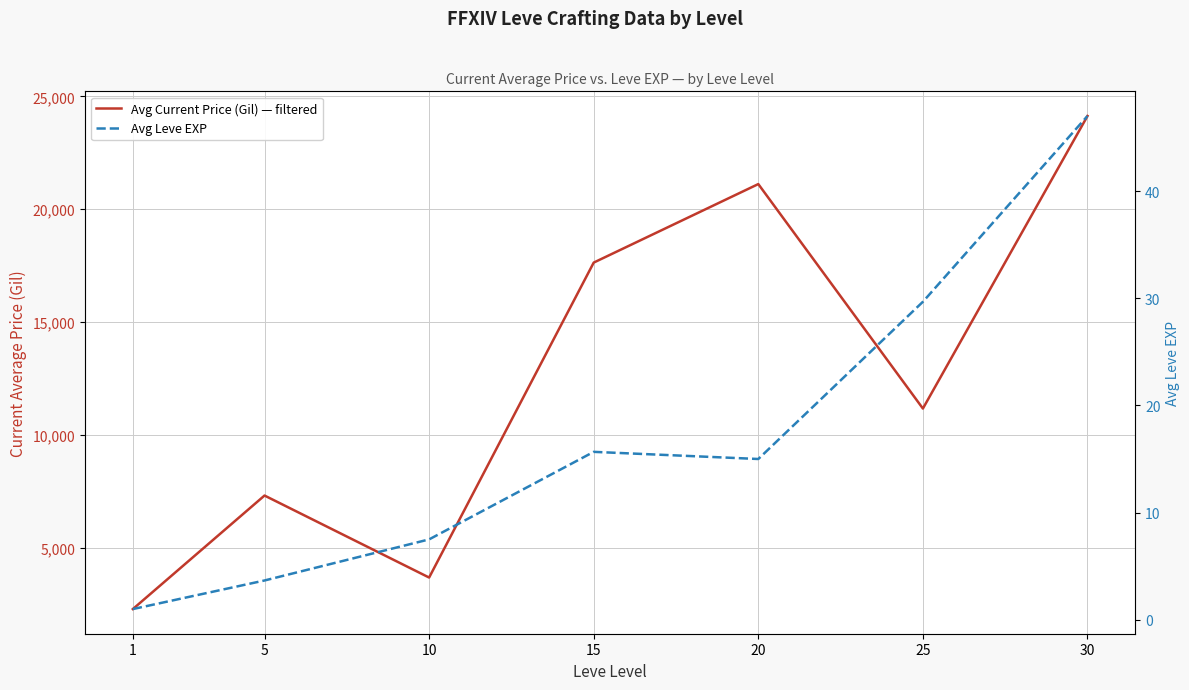

What is the difference between the highest and lowest values at 20?

21100.3